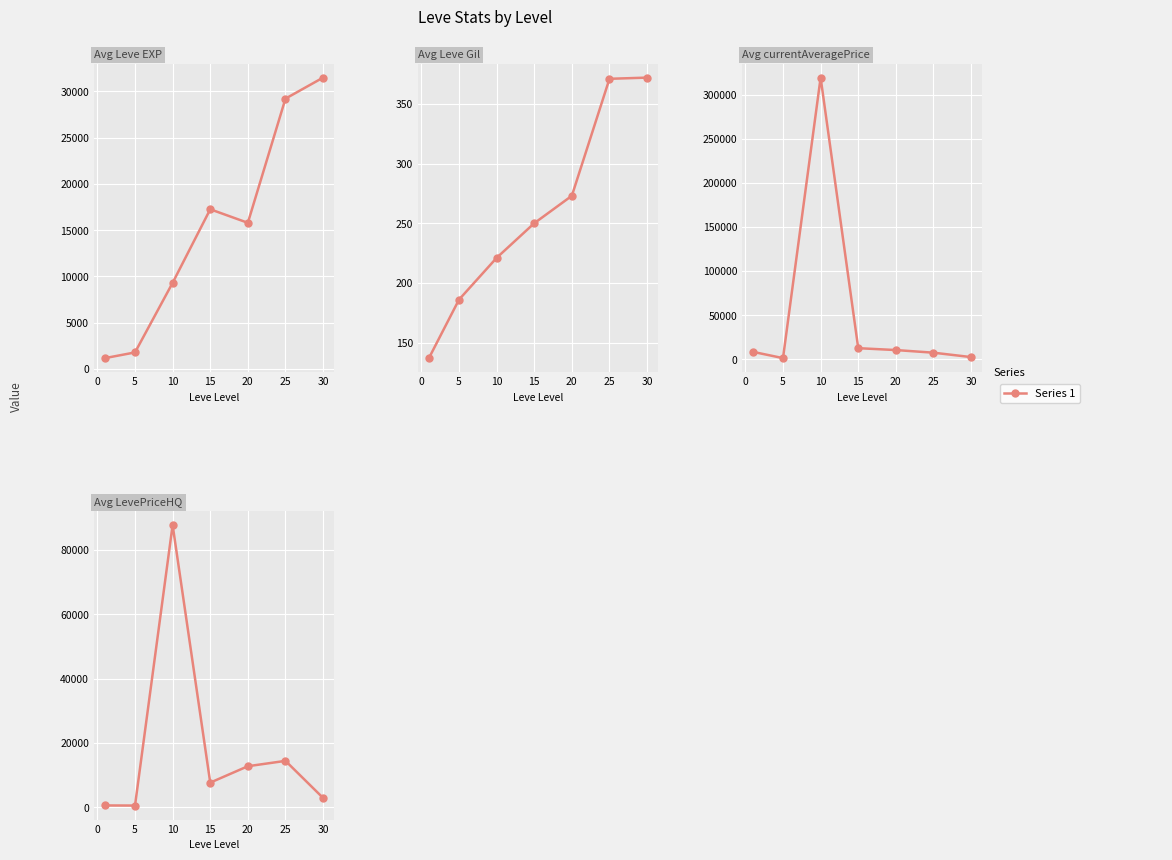

In currentAveragePrice, how many points are higher than both neighbors (excluding endpoints)?

1